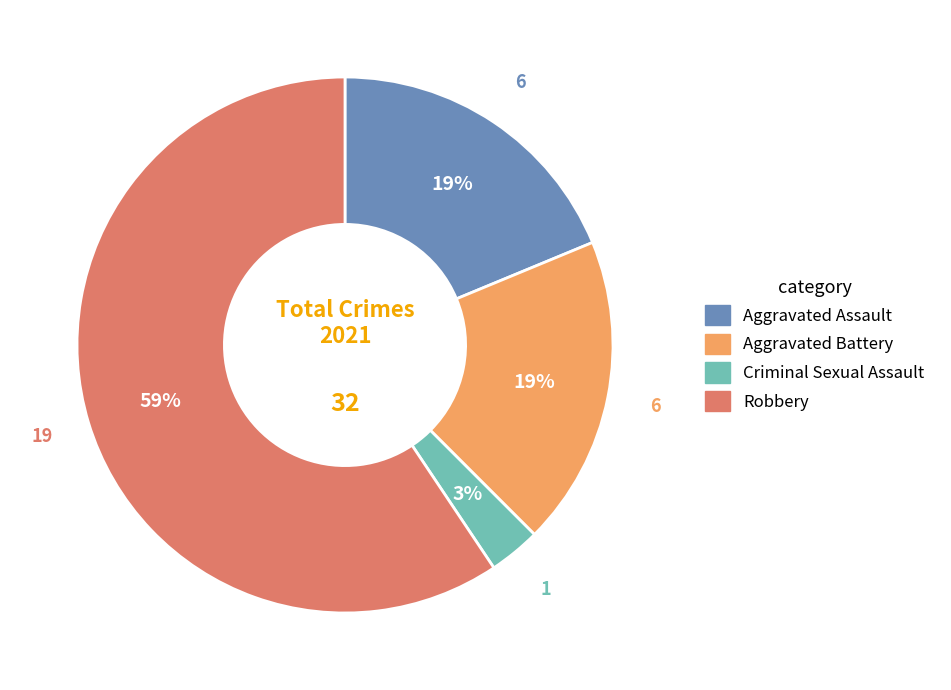

To the nearest percent, what portion does Robbery represent?

59%